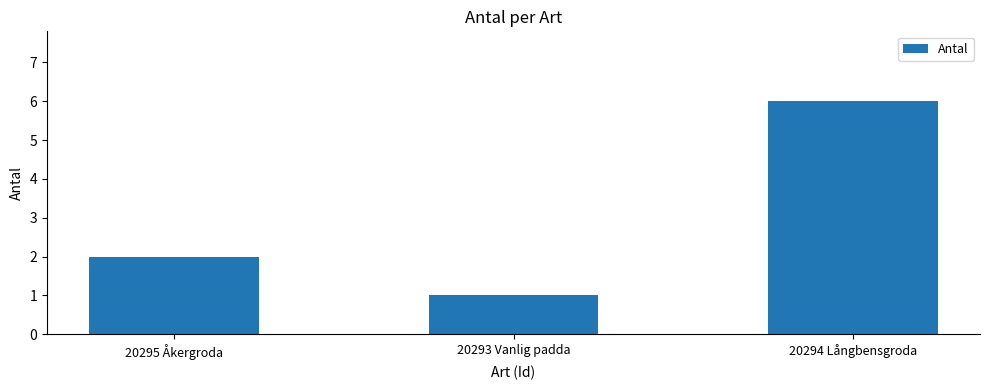

Rank the categories by value from highest to lowest.

20294 Långbensgroda, 20295 Åkergroda, 20293 Vanlig padda